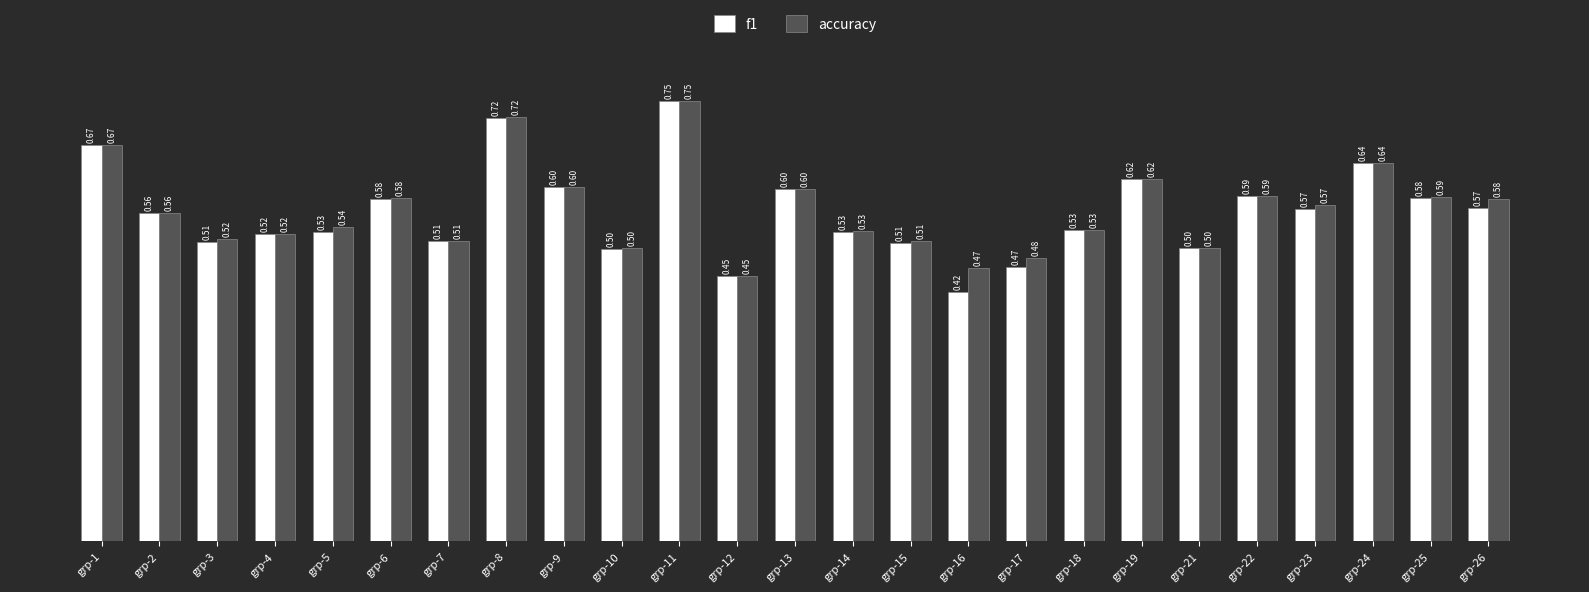

At grp-26, list the series in order from smallest to largest.

f1, accuracy